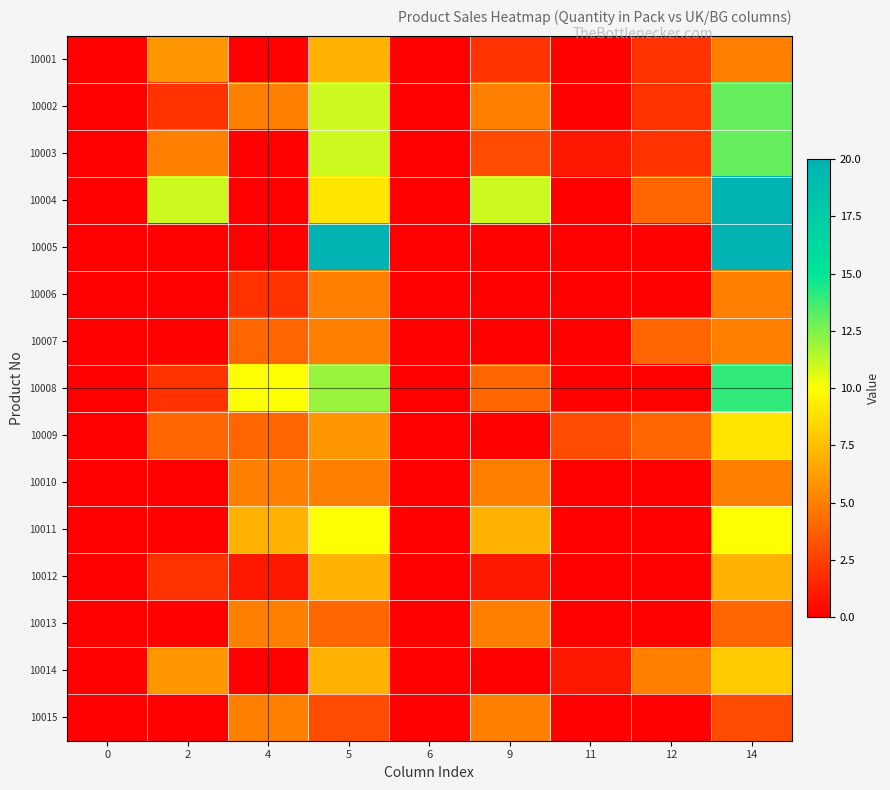

What is the spread (max minus min) of values at 11?

3